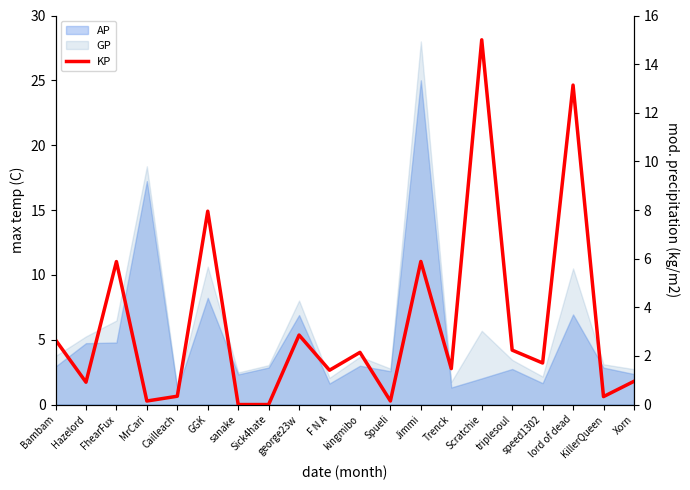

At which category does the data reach its first local peak?

FhearFux